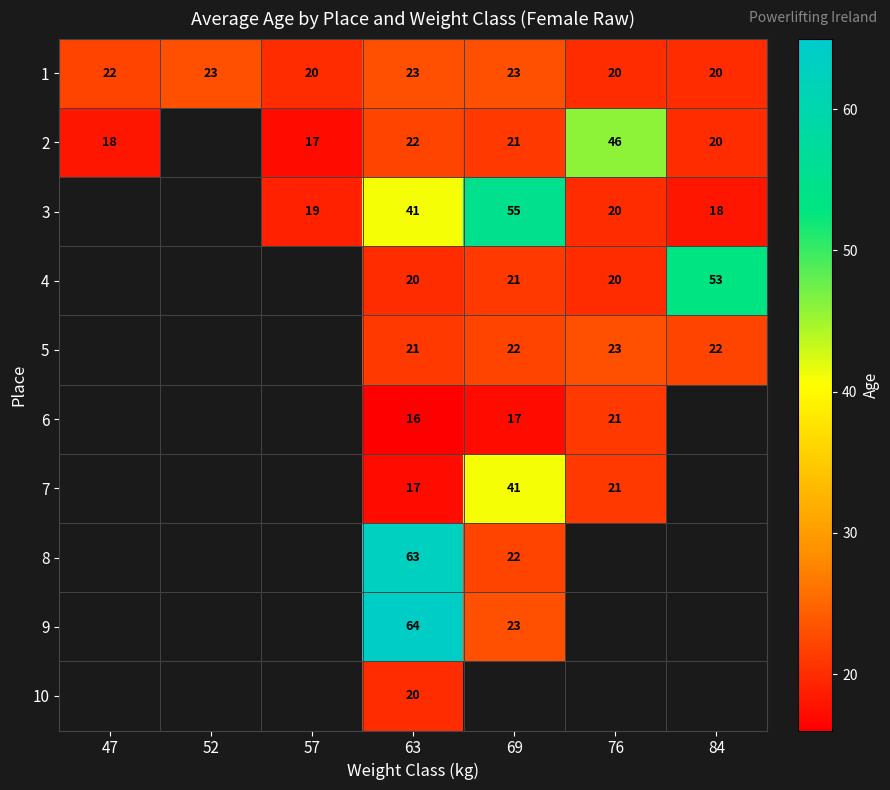

What is the average value of the 1 series?

22